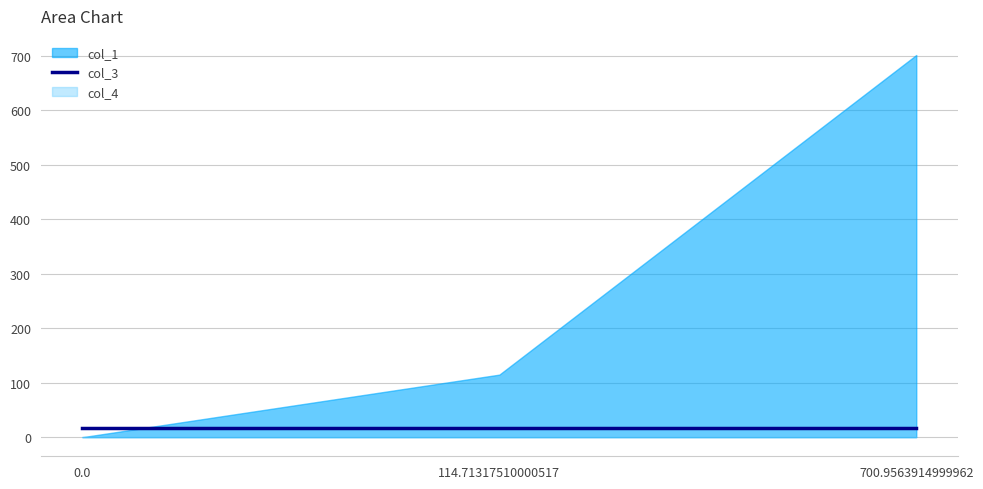

What position from the left is 0.0?

1